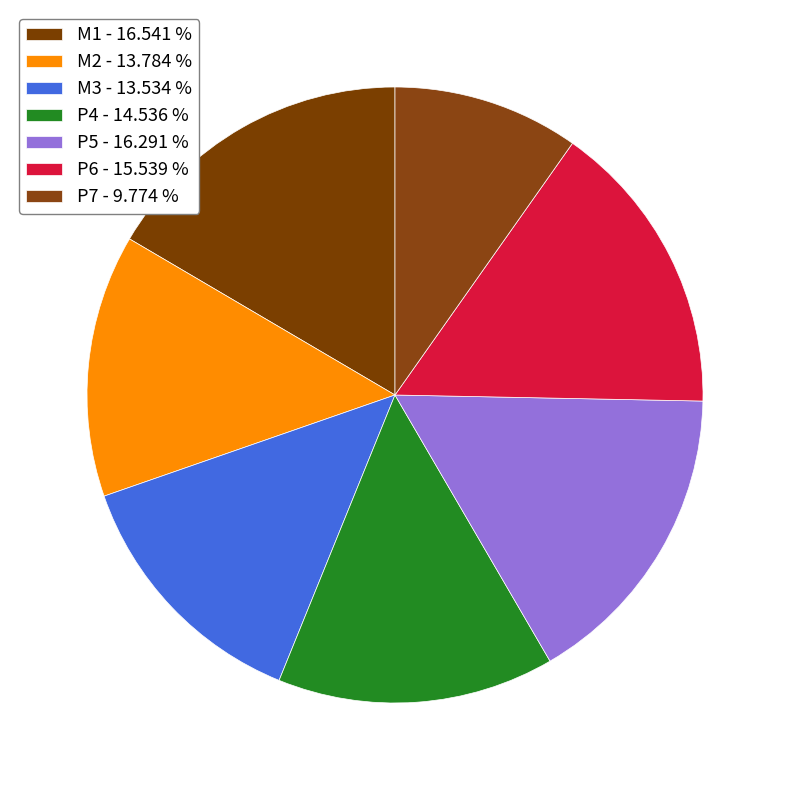

Which has a higher value, M1 or P4?

M1